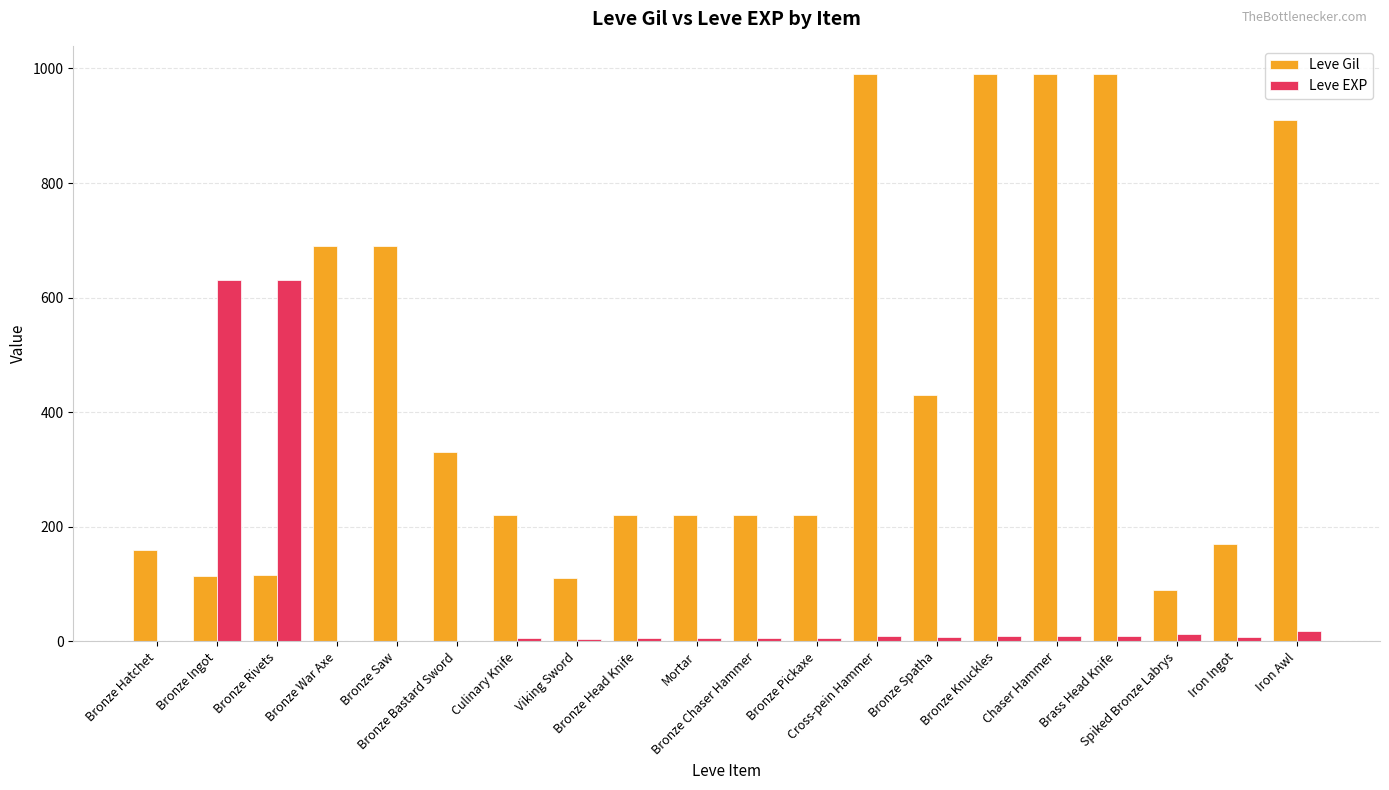

How many series are shown in this chart?

2